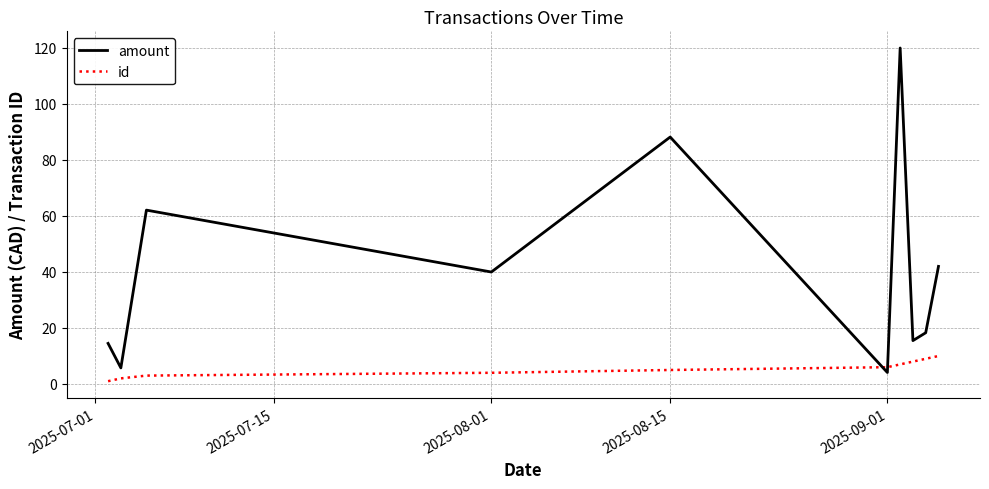

Which series has the largest total across all categories?

amount